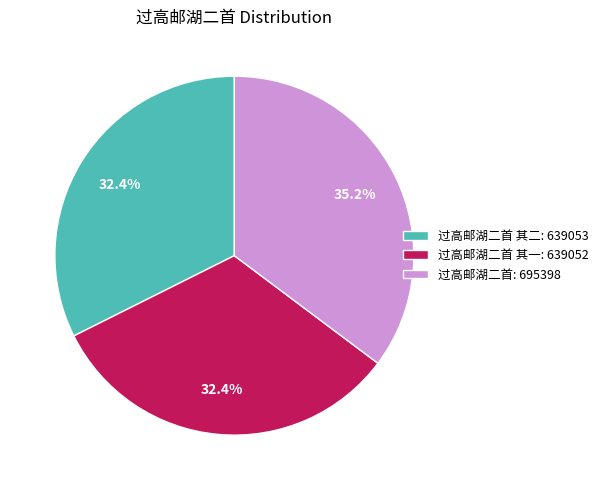

Does 过高邮湖二首 其二: 639053 account for over 50% of the chart?

No